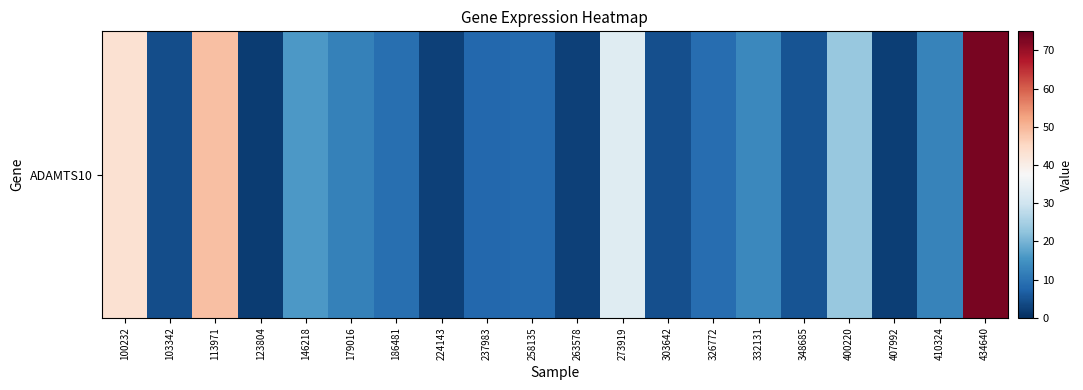

What is the change in value from 103342 to 146218?

+11.9